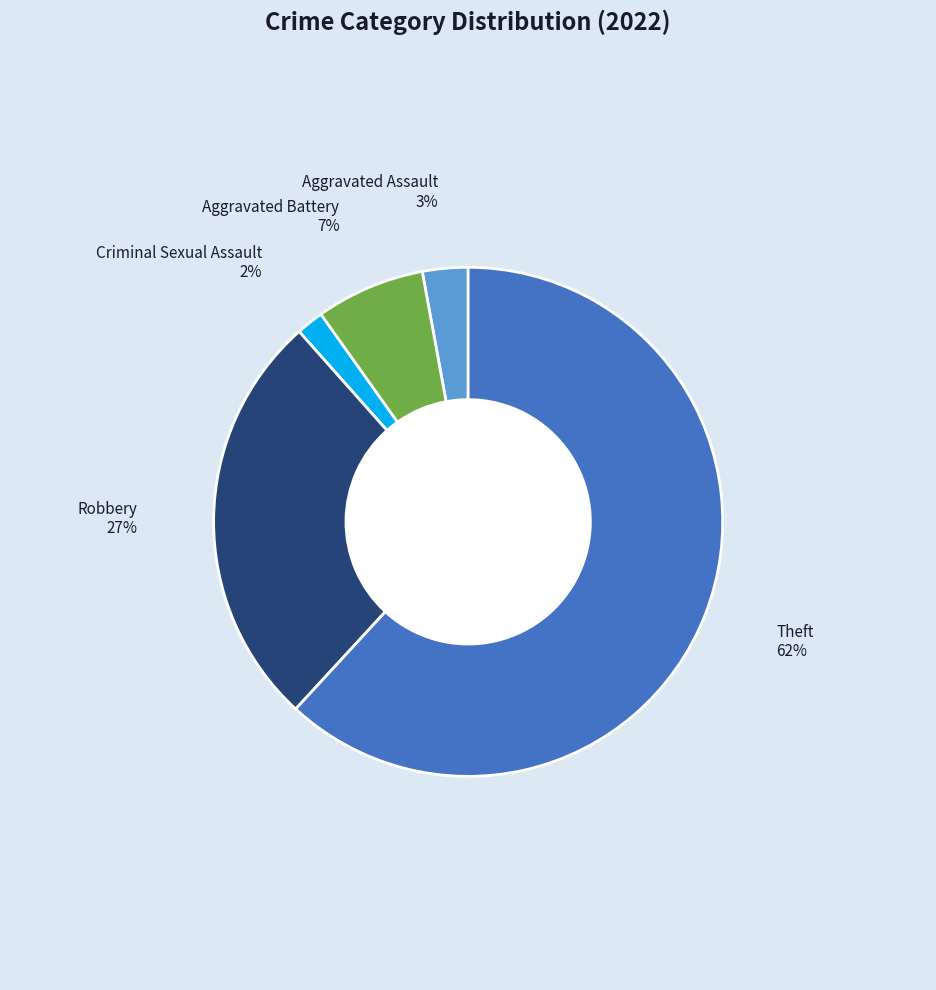

To the nearest percent, what is the combined percentage of Aggravated Assault and Criminal Sexual Assault?

5%